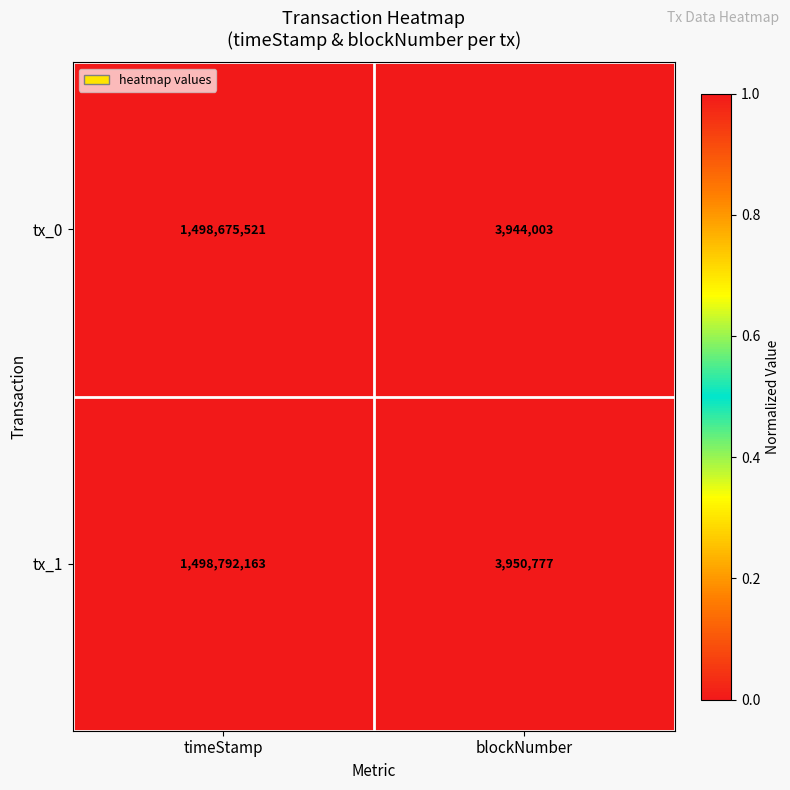

What is the difference between the highest and lowest values at blockNumber?

6774